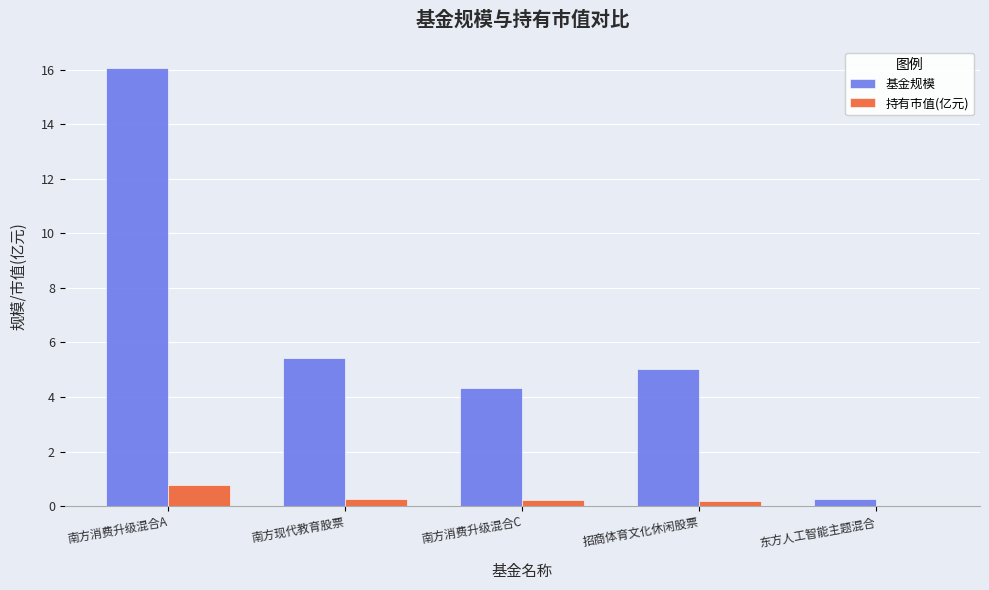

Where is 基金规模 nearest to the value 8?

南方现代教育股票